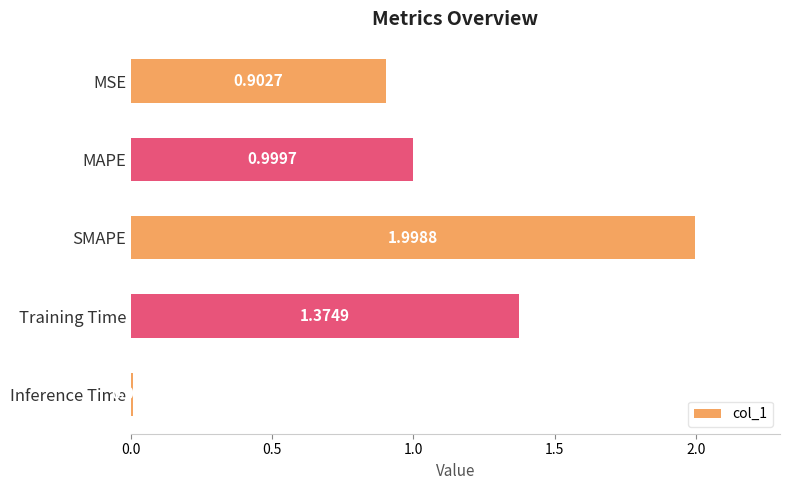

Where is the data nearest to the value 1?

MAPE